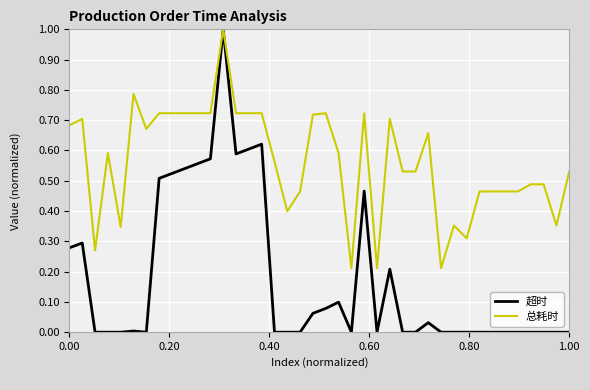

What is the greatest value displayed?

1.0